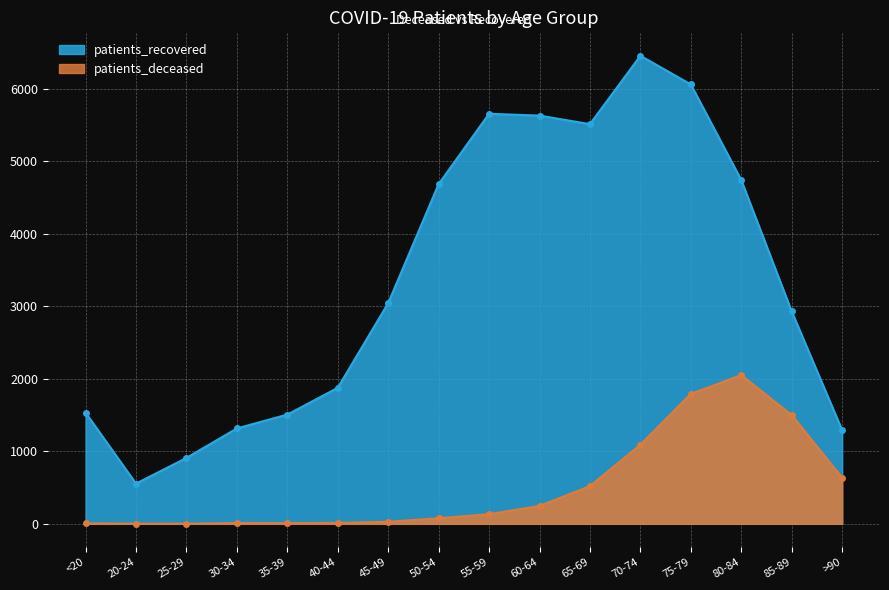

Which series has the largest range (max minus min)?

patients_recovered